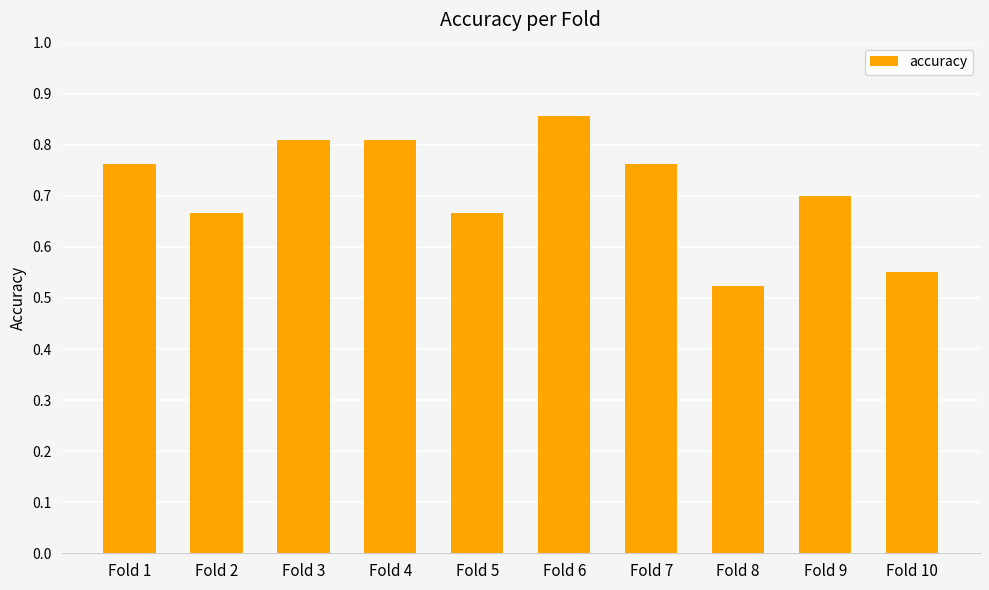

What is the difference between the maximum and minimum values?

0.3